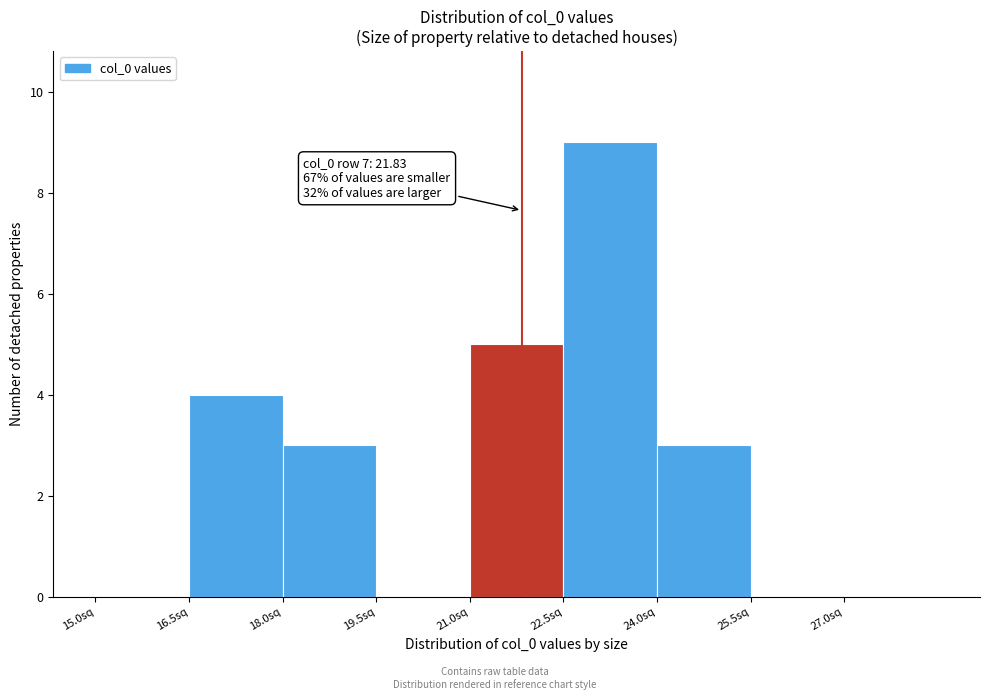

Over which range of the x-axis is the bar tallest?

22.5 to 24.0